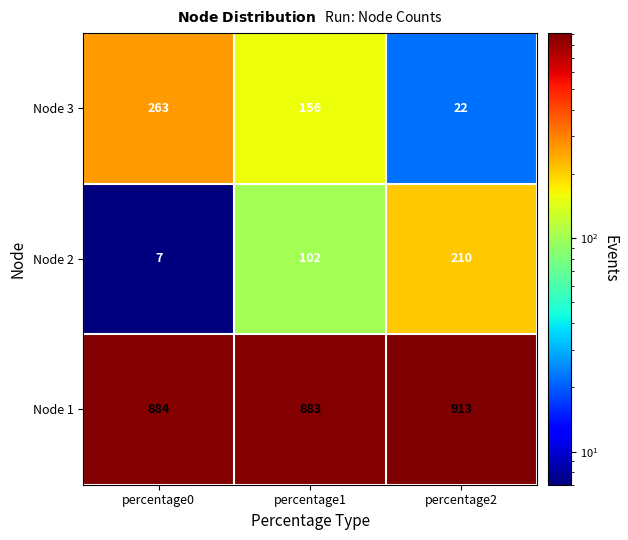

Between percentage1 and percentage2, which series saw the biggest shift?

Node 3